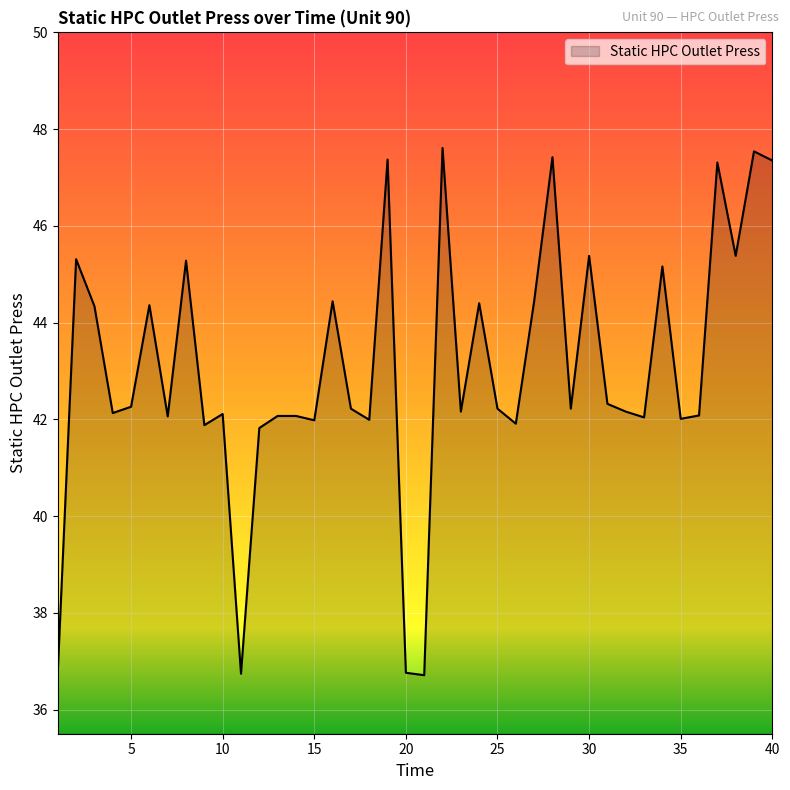

What is the maximum value shown in the chart?

47.6